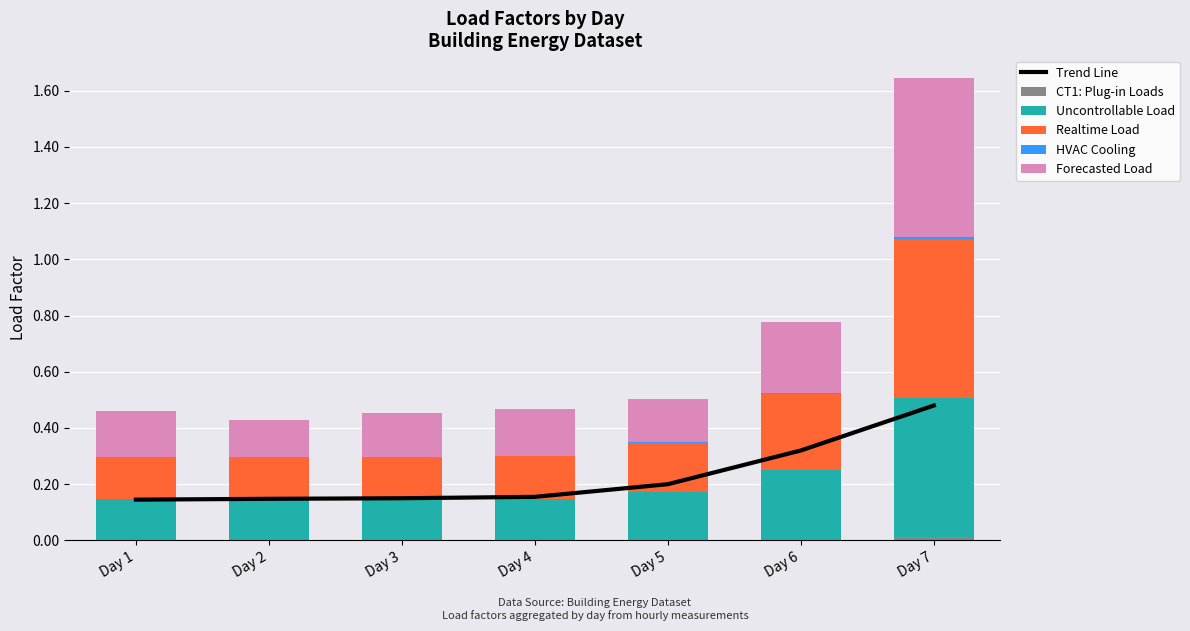

What is the total value across all series at Day 7?

2.1